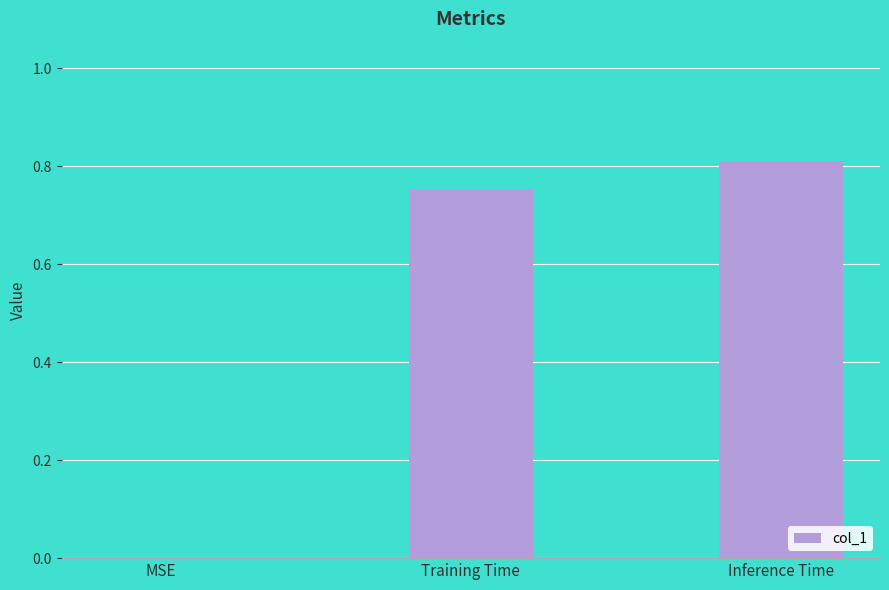

What is the change in value from MSE to Inference Time?

+0.8